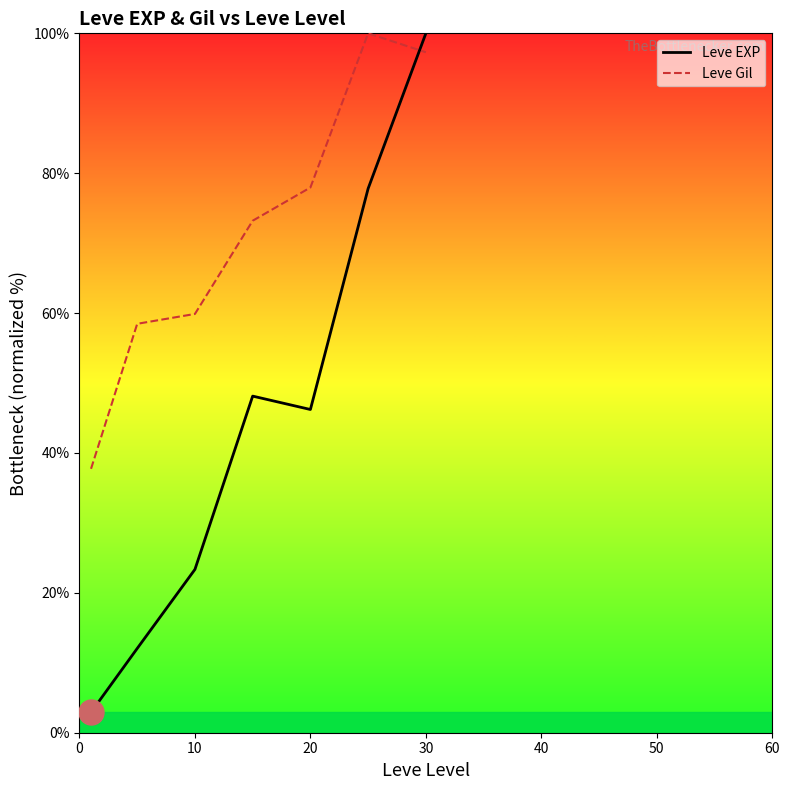

What is the minimum value shown in the chart?

2.9